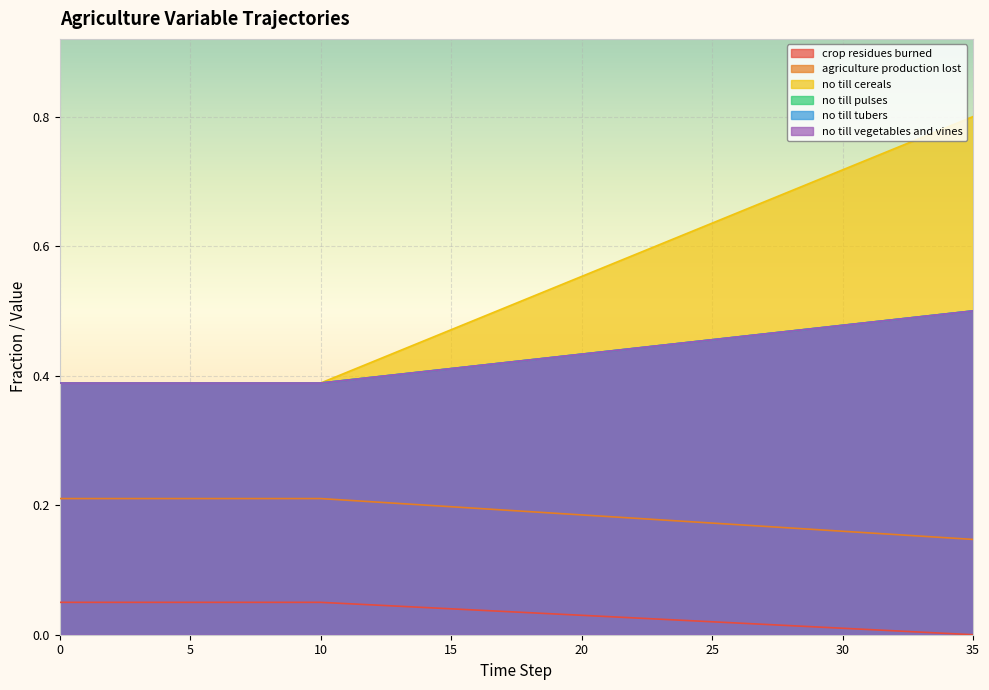

The value of frac_agrc_agriculture_production_lost at 3 is 0.4. True or false?

False